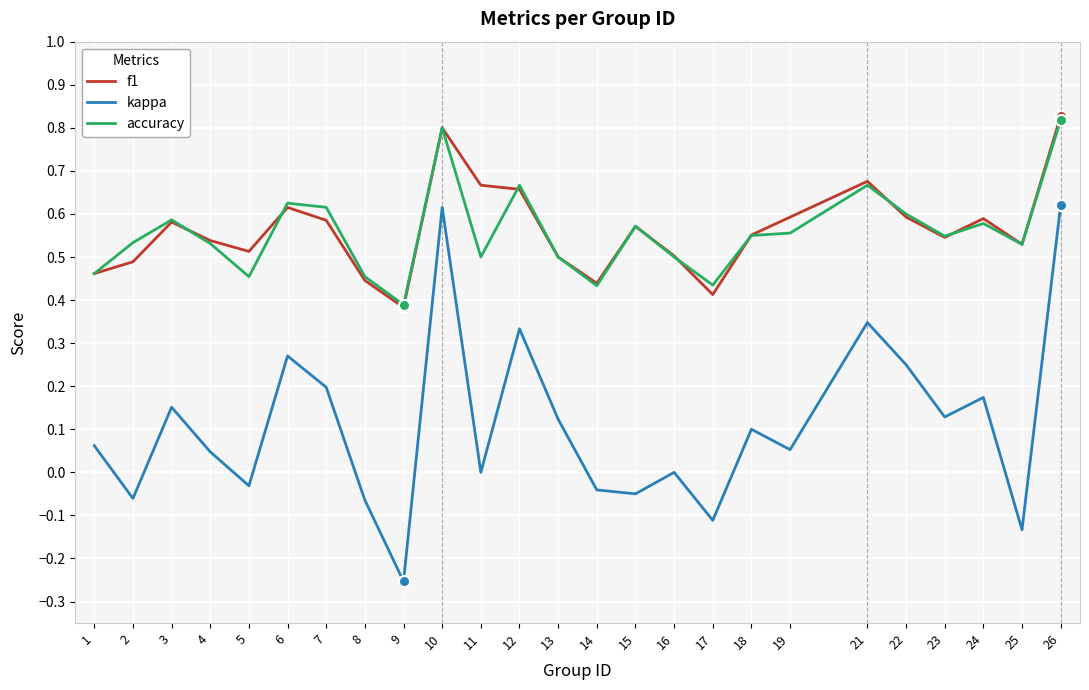

The value of accuracy at 9 is 0.4. True or false?

True